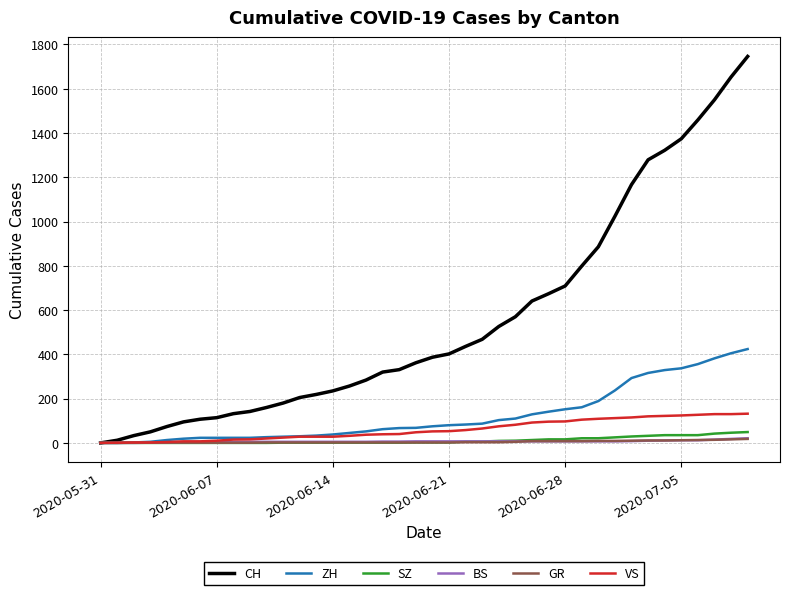

Which series has the widest spread of values?

CH